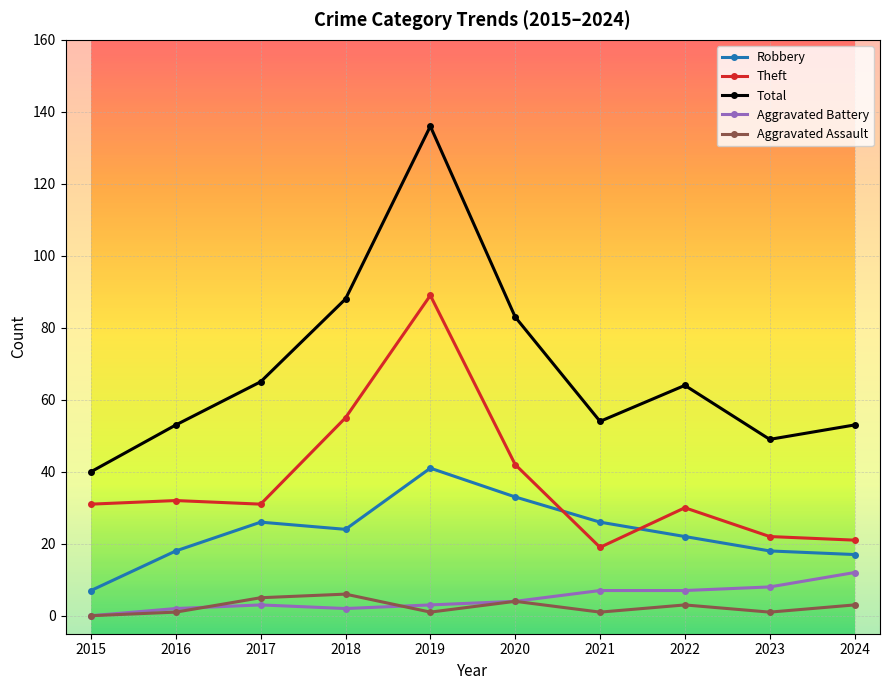

How many series are shown in this chart?

5